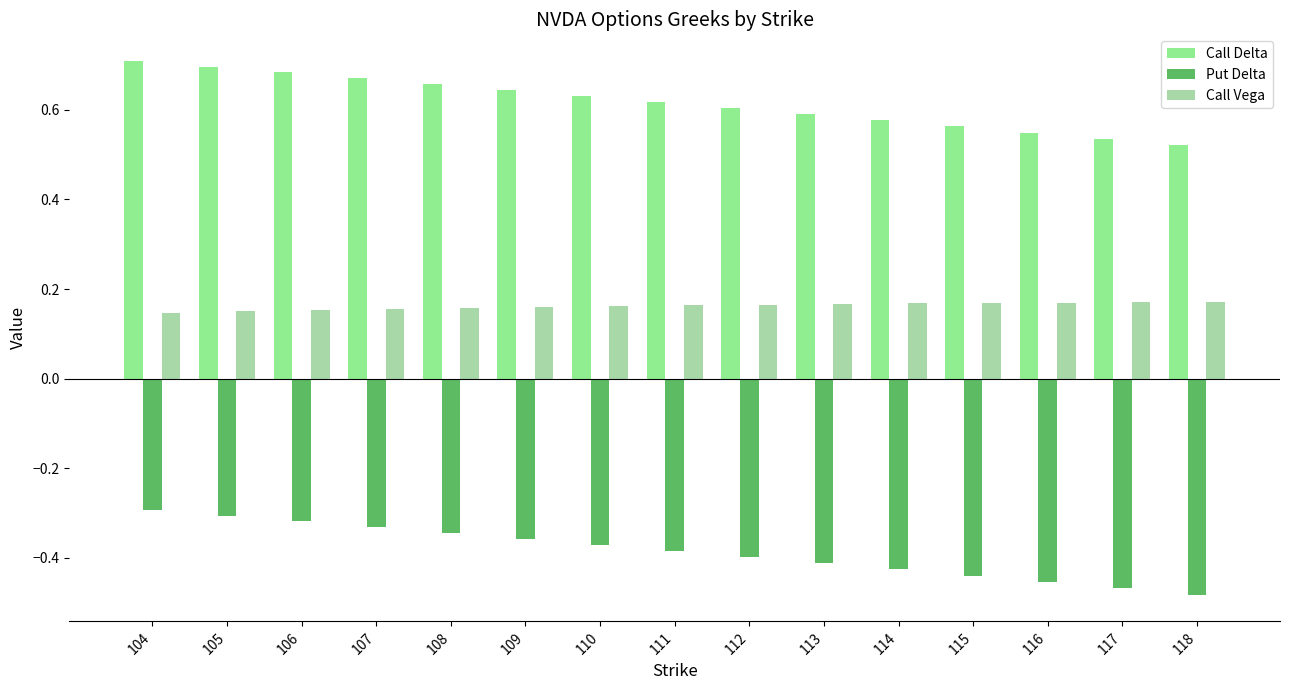

Between 113 and 115, which series saw the biggest shift?

Put Delta